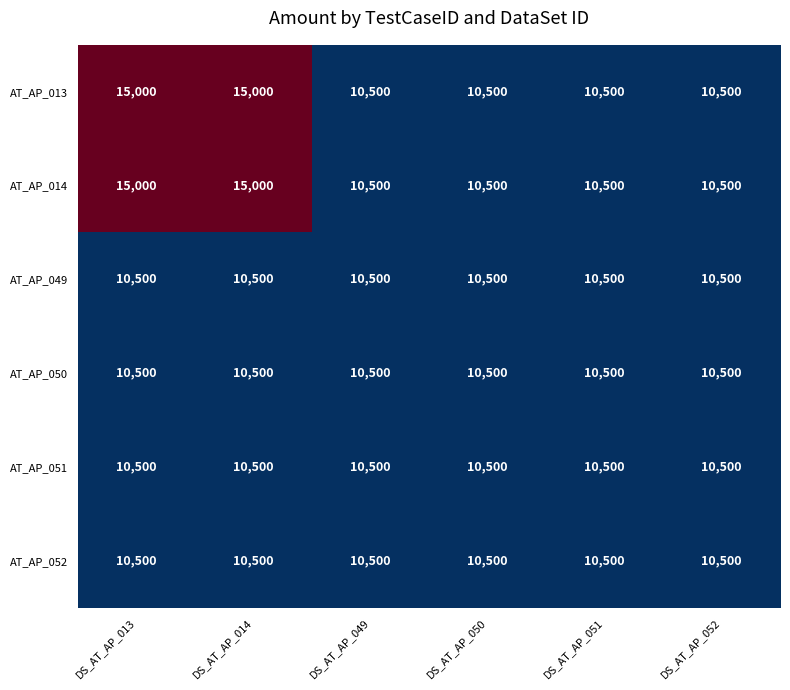

What is the spread (max minus min) of values at DS_AT_AP_013?

4500